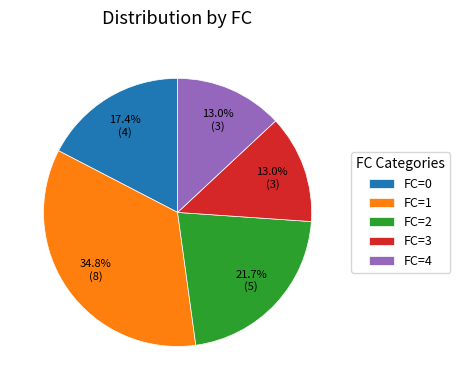

What percentage is NOT represented by FC=0?

82.6%